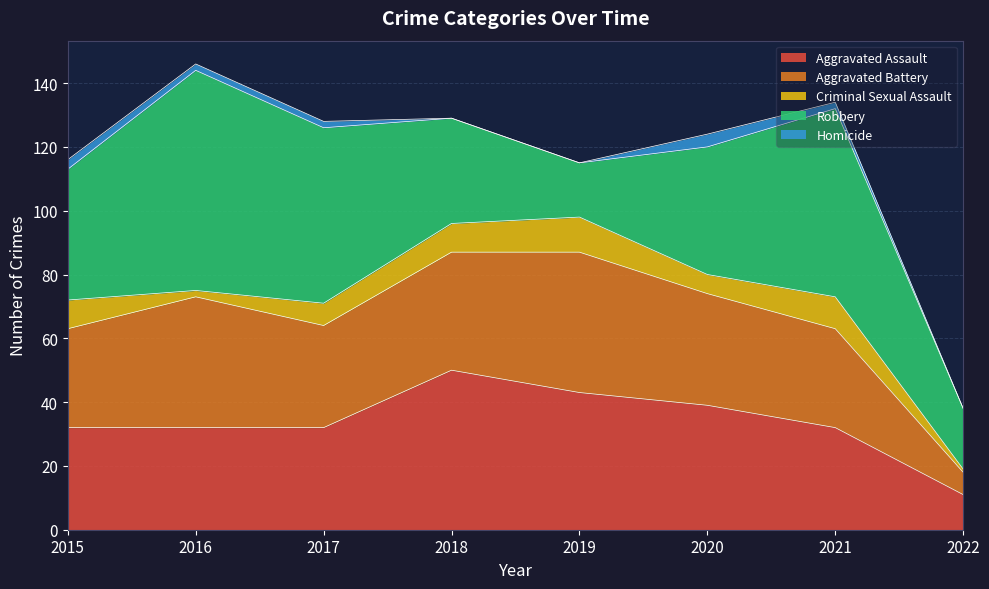

Which series has the largest range (max minus min)?

Robbery